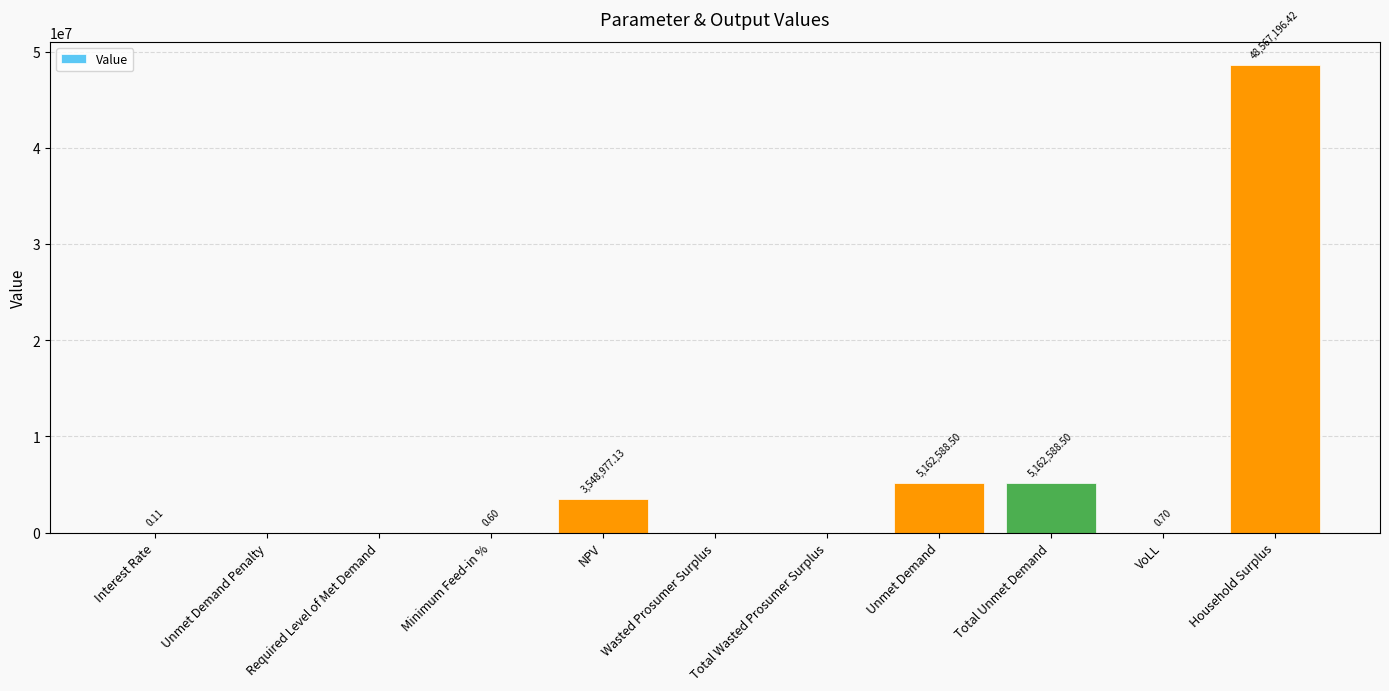

Which has a higher value, NPV or Total Wasted Prosumer Surplus?

NPV